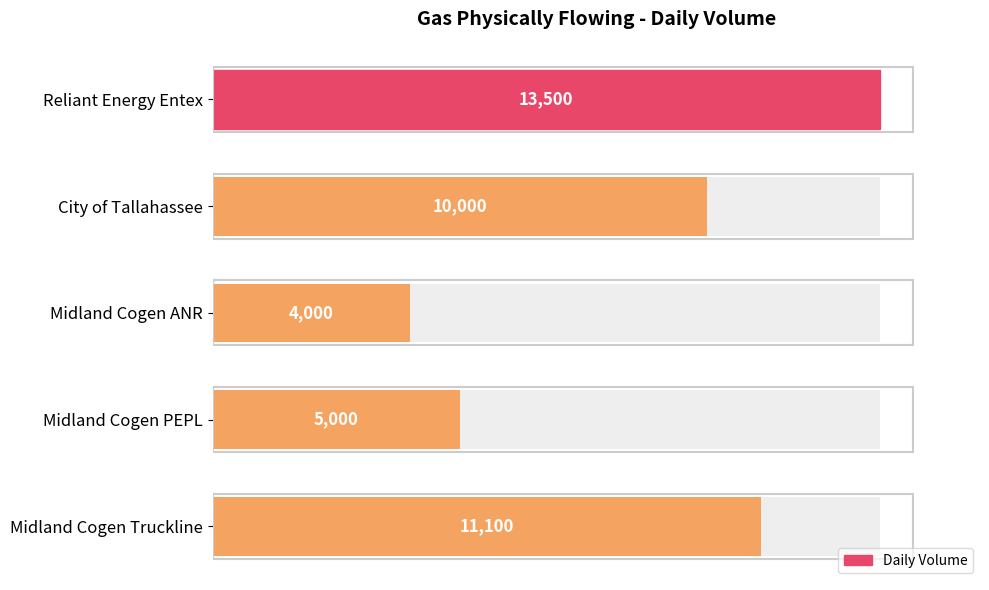

Does the chart contain stacked bars?

No